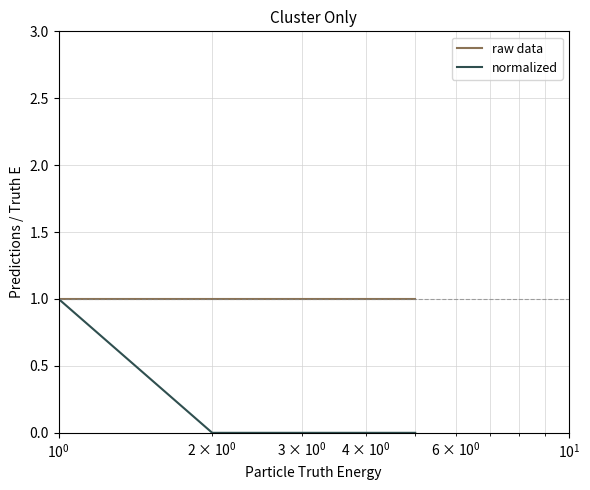

Which series has the largest total across all categories?

raw data